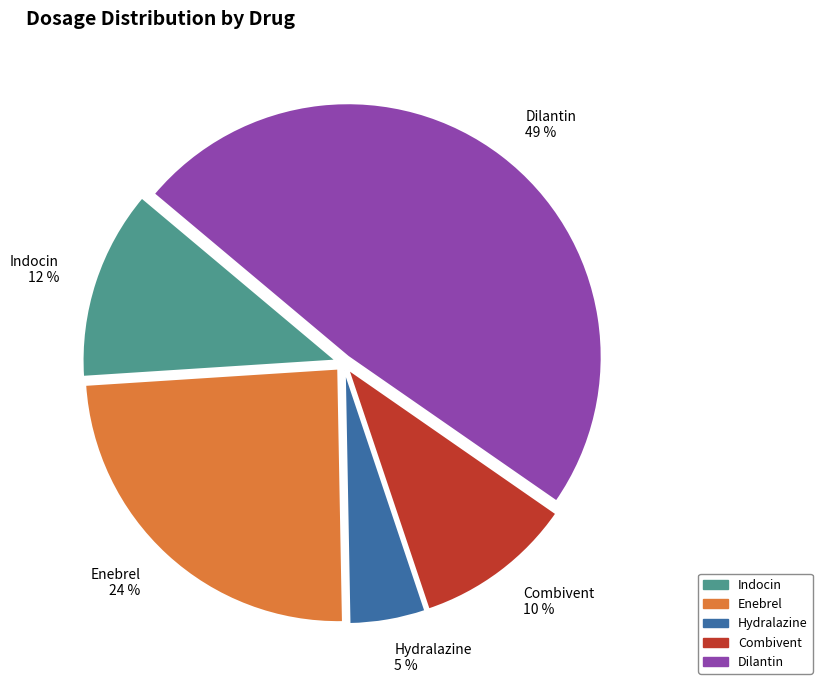

Between Dilantin and Indocin, which is larger?

Dilantin